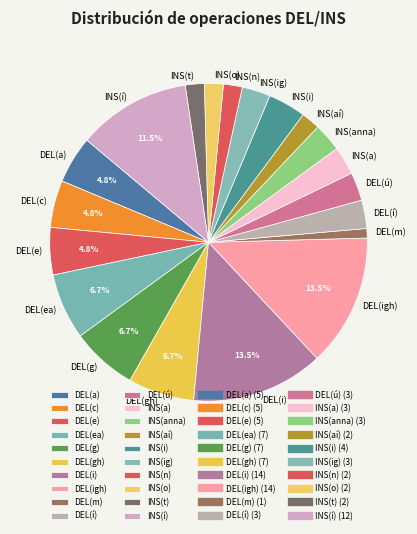

To the nearest percent, what is the combined percentage of INS(aí) and DEL(ú)?

5%